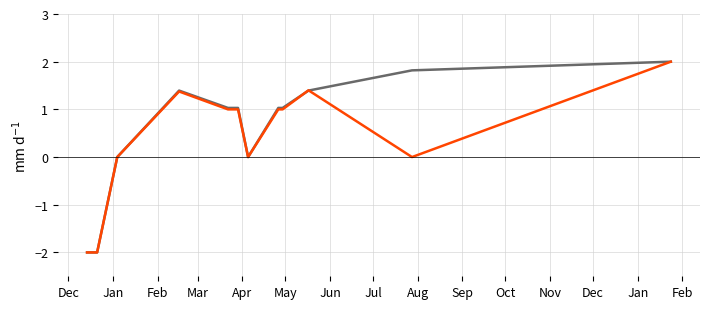

What is the maximum value shown in the chart?

2.0